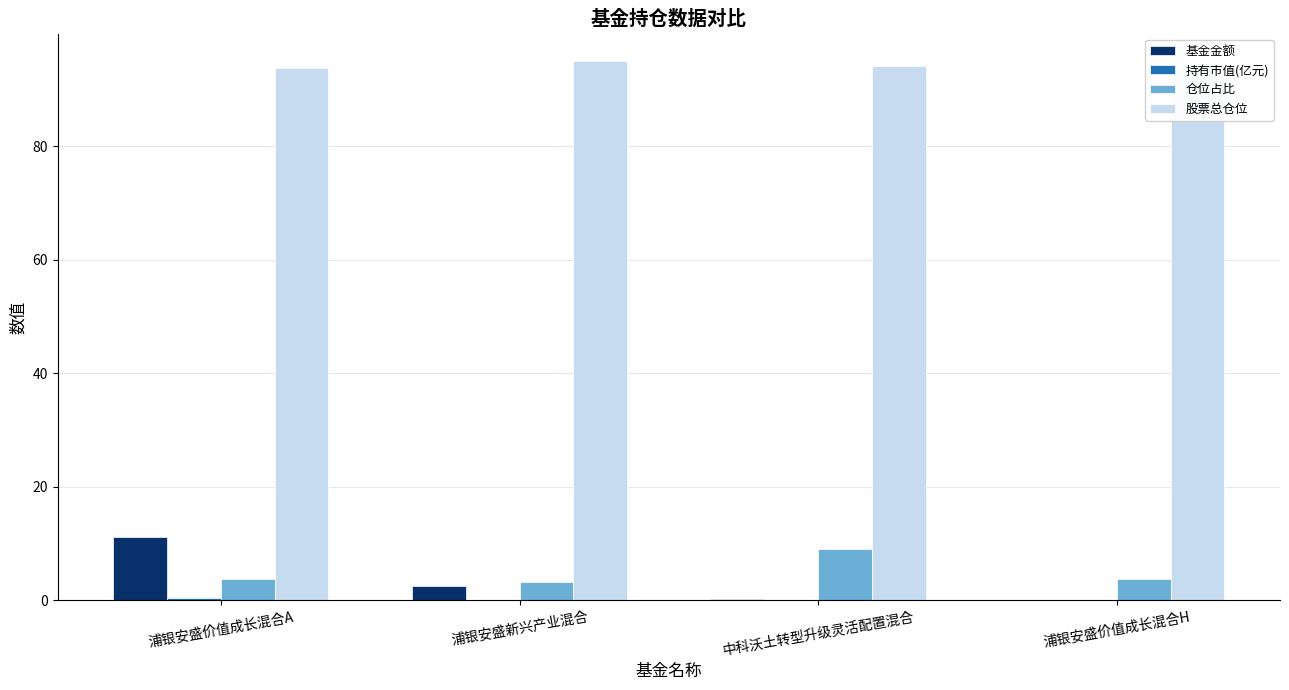

The 股票总仓位 series shows 35.9 at 中科沃土转型升级灵活配置混合. True or false?

False